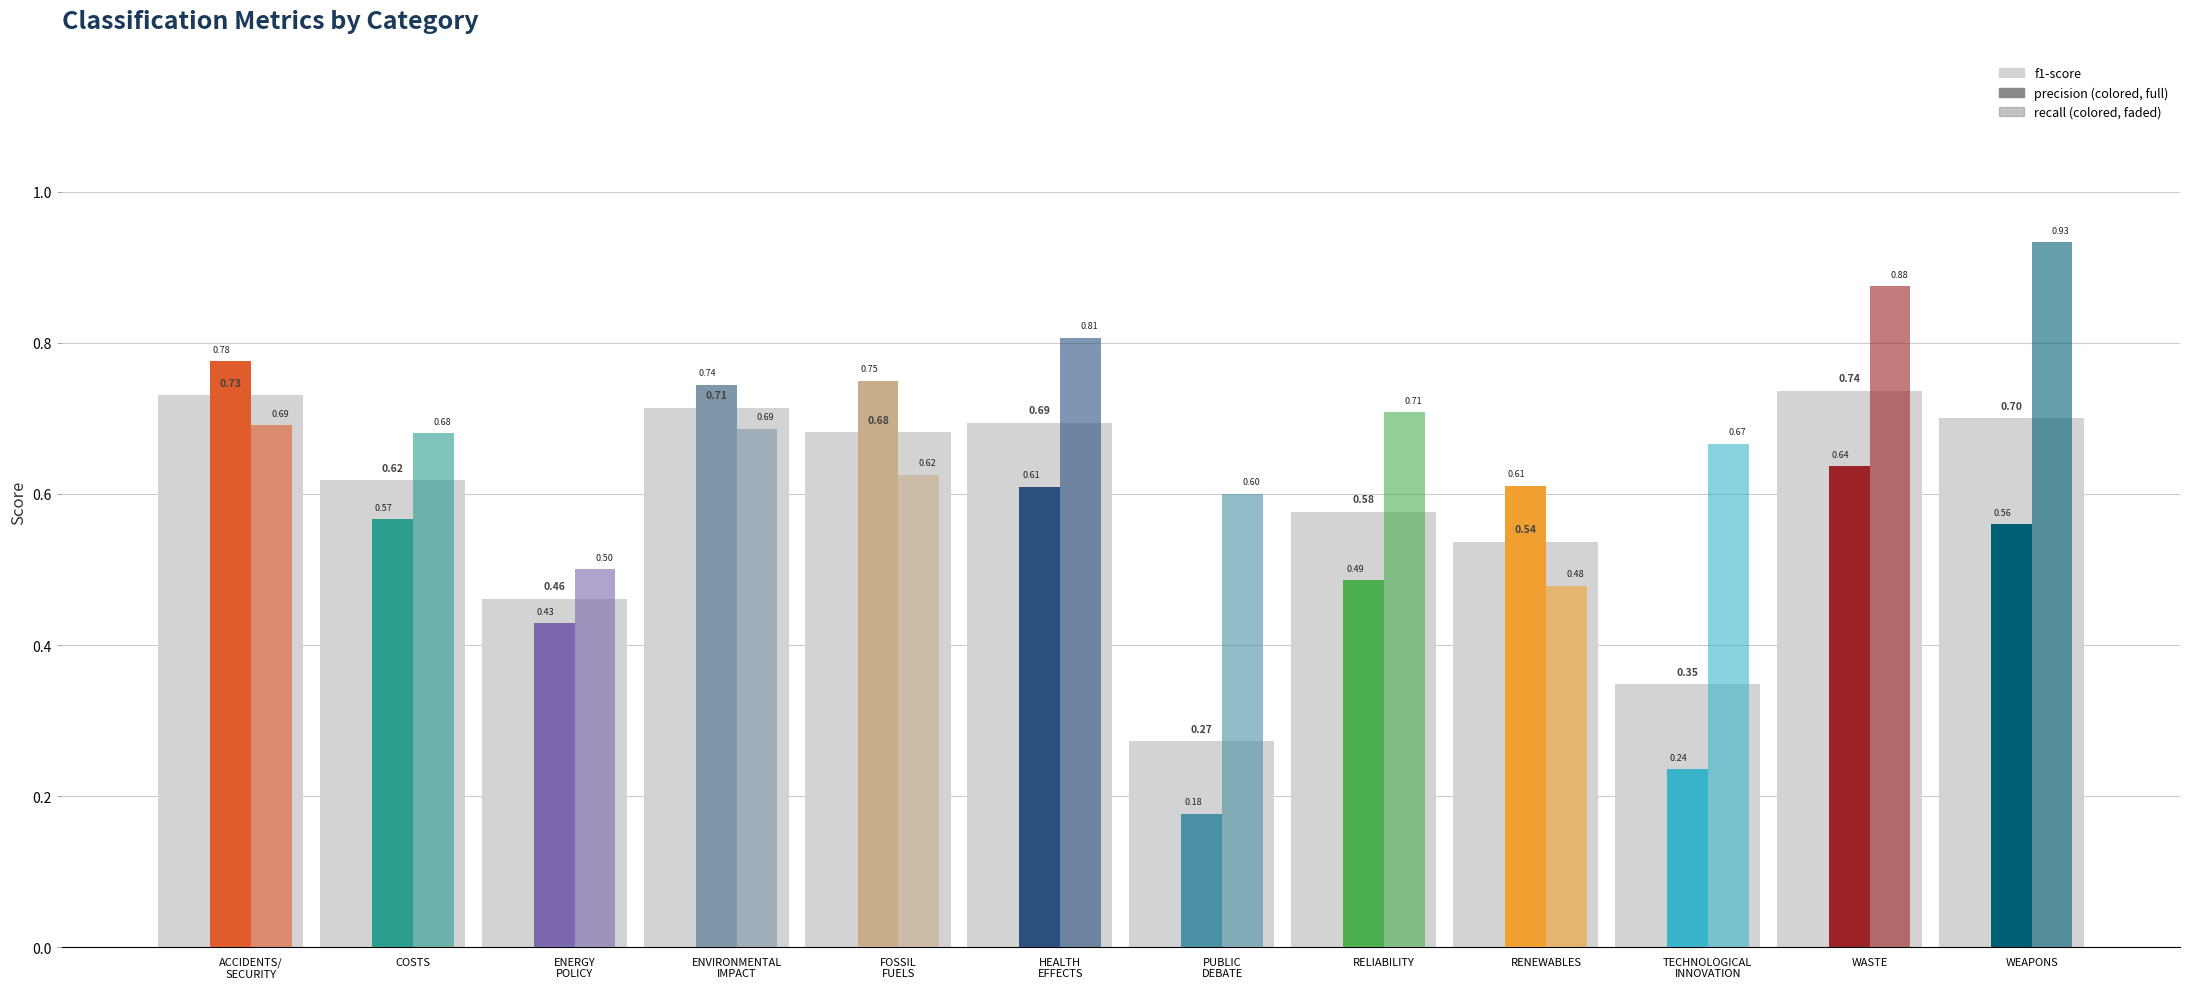

Where is the data nearest to the value 0?

PUBLIC
DEBATE